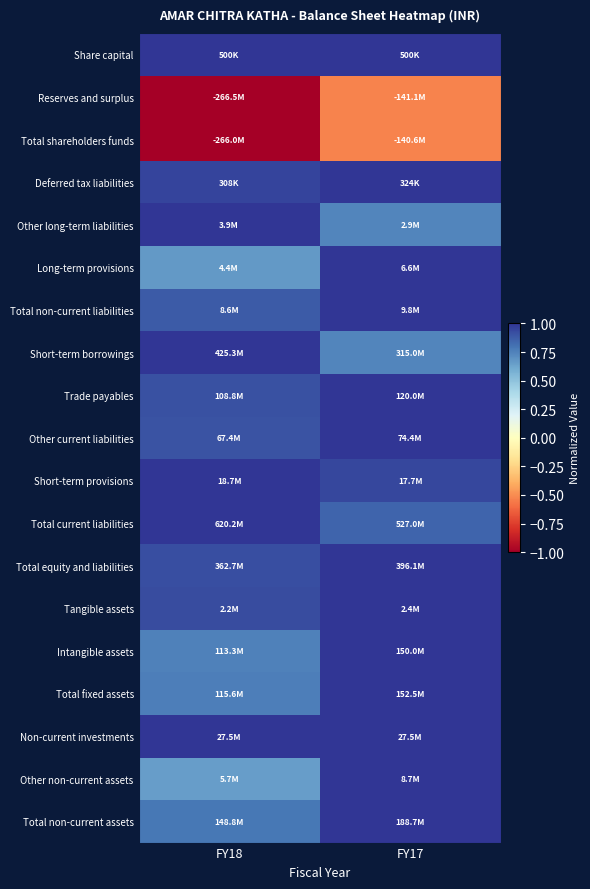

What is the greatest value displayed?

1.0